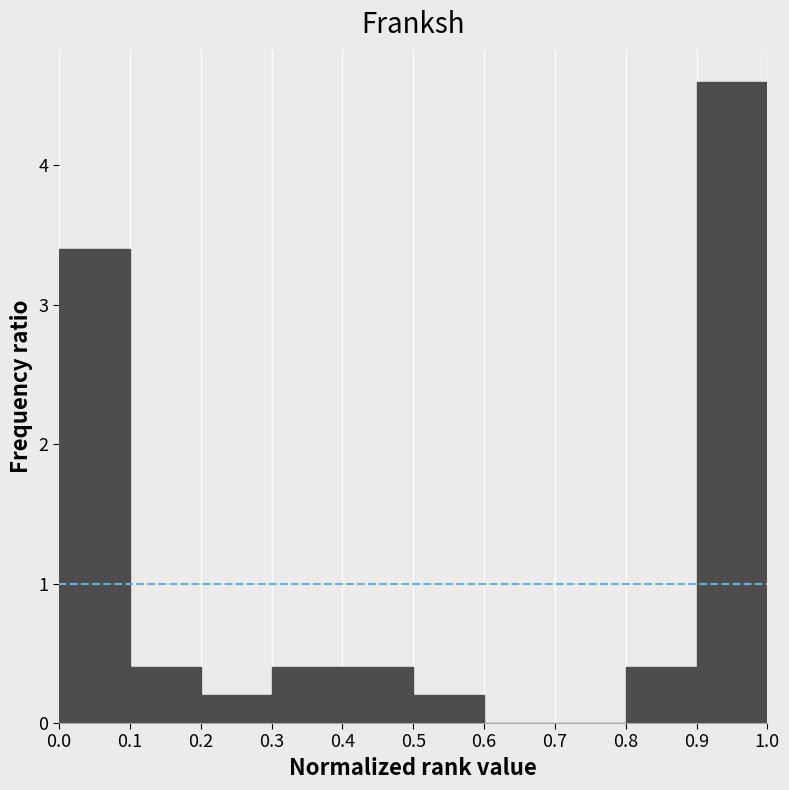

Reading left to right, transcribe this chart: for each bar, give the range it covers on the x-axis and its height. The values are not printed on the chart, so give them approximately, as read against the axis.

0.0 to 0.1: 3.4
0.1 to 0.2: 0.4
0.2 to 0.3: 0.2
0.3 to 0.4: 0.4
0.4 to 0.5: 0.4
0.5 to 0.6: 0.2
0.6 to 0.7: 0
0.7 to 0.8: 0
0.8 to 0.9: 0.4
0.9 to 1.0: 4.6